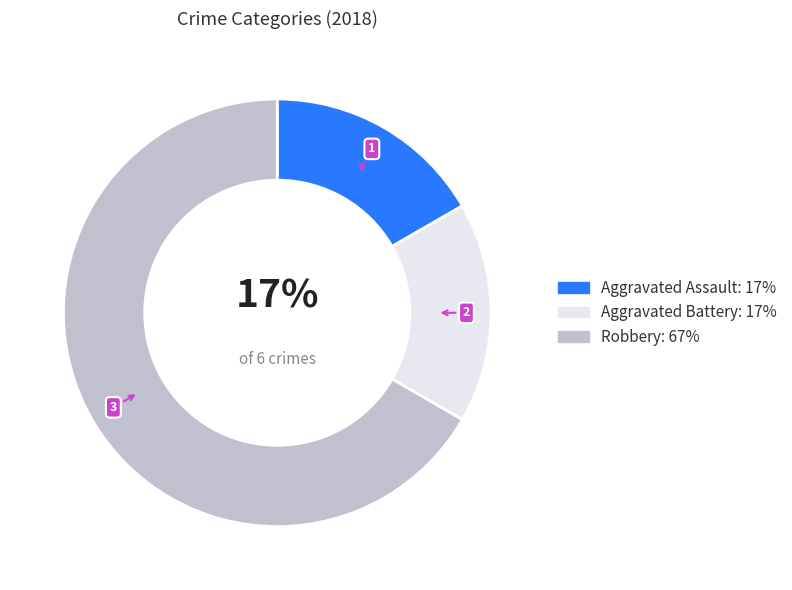

Combined, do Aggravated Battery and Robbery account for over 50%?

Yes